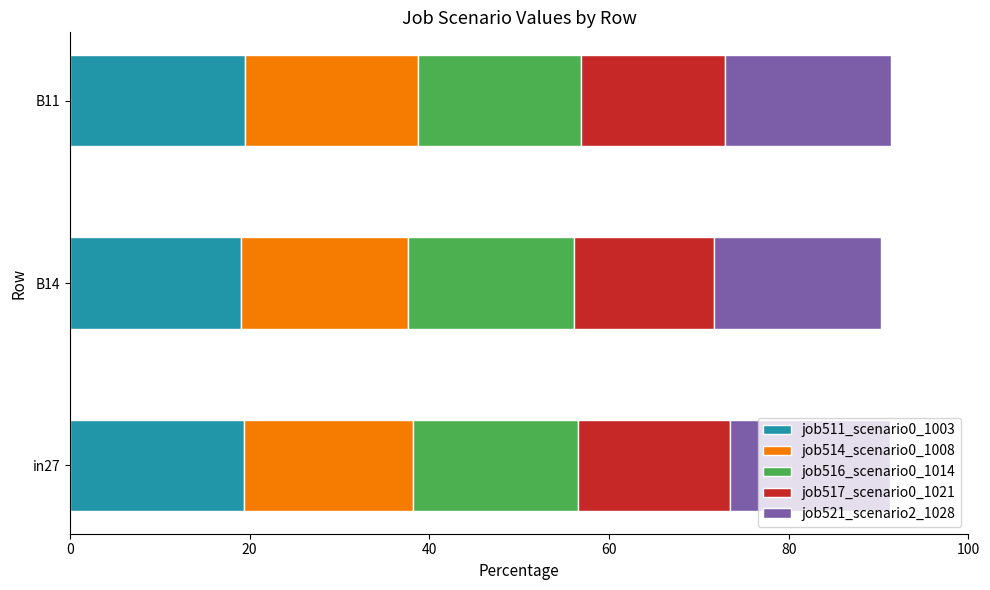

Is it true that job511_scenario0_1003 equals 6.1 at B11?

False